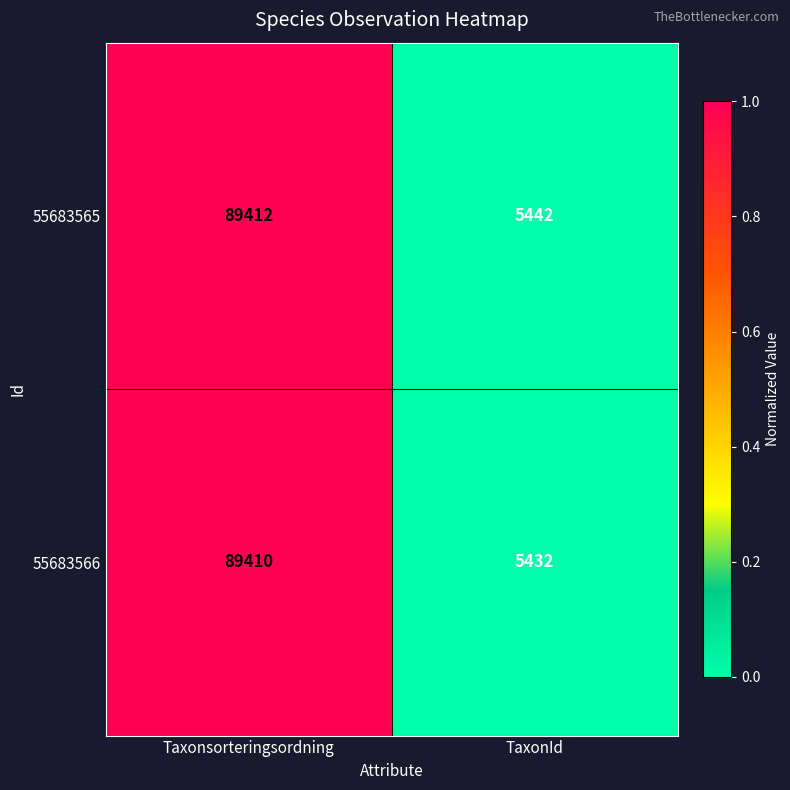

Which series has the largest total across all categories?

55683565